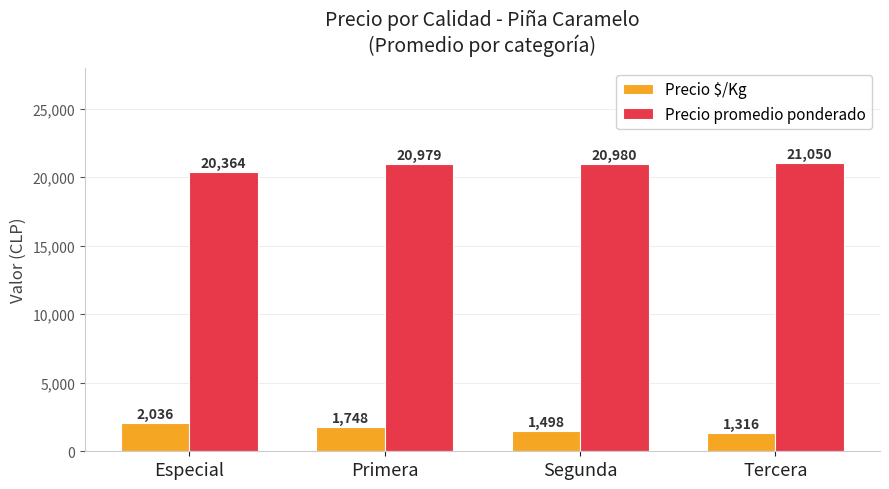

Which series has the largest total across all categories?

Precio promedio ponderado